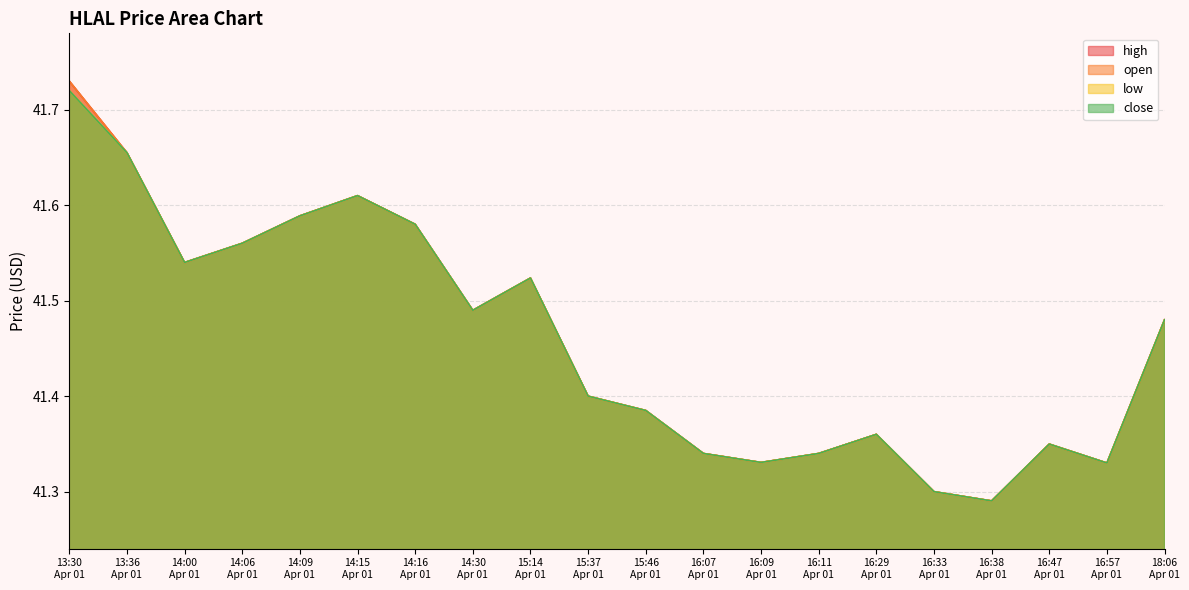

Which series has the largest range (max minus min)?

high